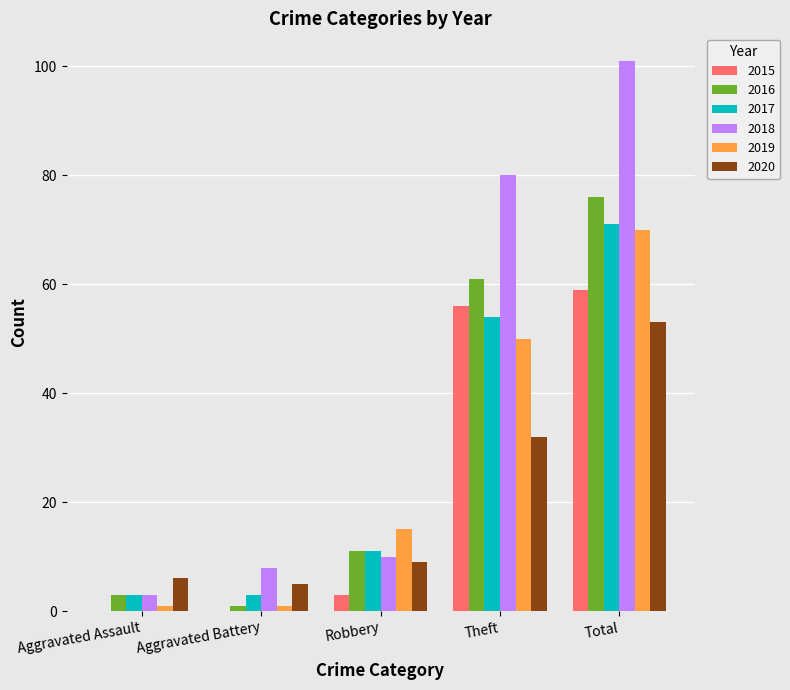

Reading right to left, list all the values displayed in this chart.

2015: Total=59	Theft=56	Robbery=3	Aggravated Battery=0	Aggravated Assault=0
2016: Total=76	Theft=61	Robbery=11	Aggravated Battery=1	Aggravated Assault=3
2017: Total=71	Theft=54	Robbery=11	Aggravated Battery=3	Aggravated Assault=3
2018: Total=101	Theft=80	Robbery=10	Aggravated Battery=8	Aggravated Assault=3
2019: Total=70	Theft=50	Robbery=15	Aggravated Battery=1	Aggravated Assault=1
2020: Total=53	Theft=32	Robbery=9	Aggravated Battery=5	Aggravated Assault=6